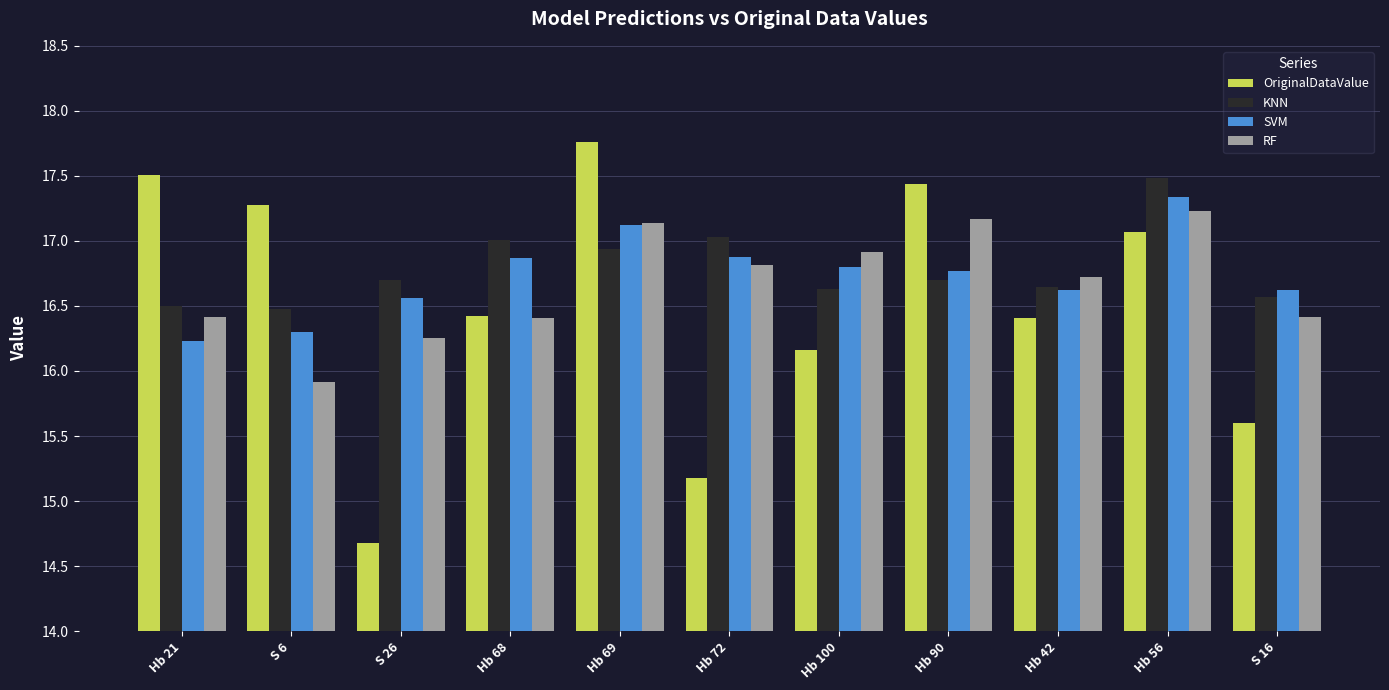

True or false: RF has a value of 17.2 at Hb 90.

True